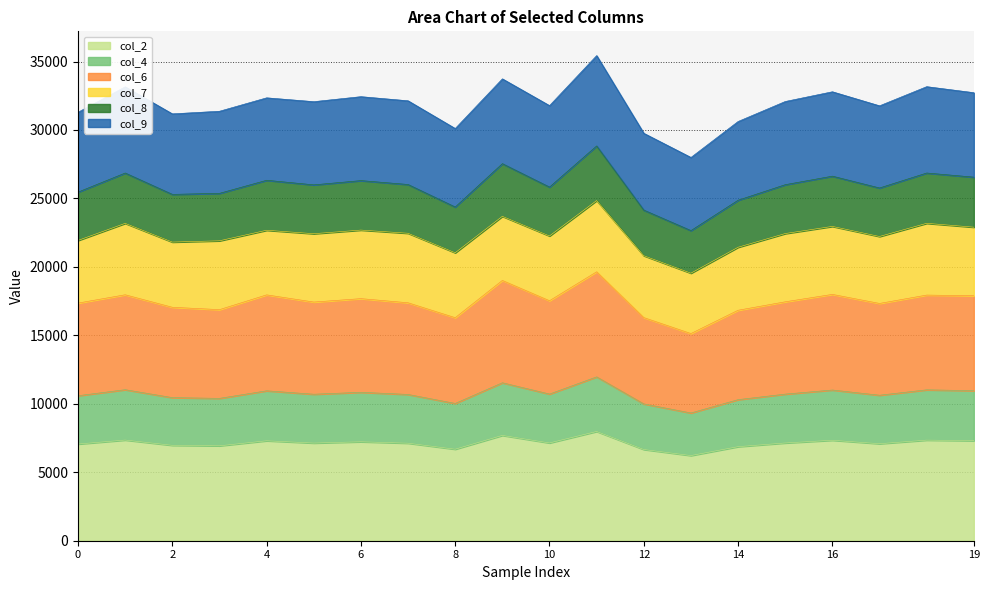

What is the average value of the col_8 series?

25884.4